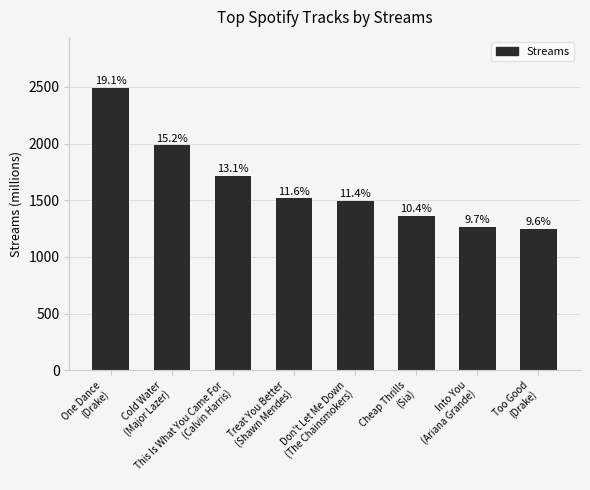

Reading left to right, what are all the values shown in this chart?

2492	1984	1714	1517	1495	1361	1264	1250